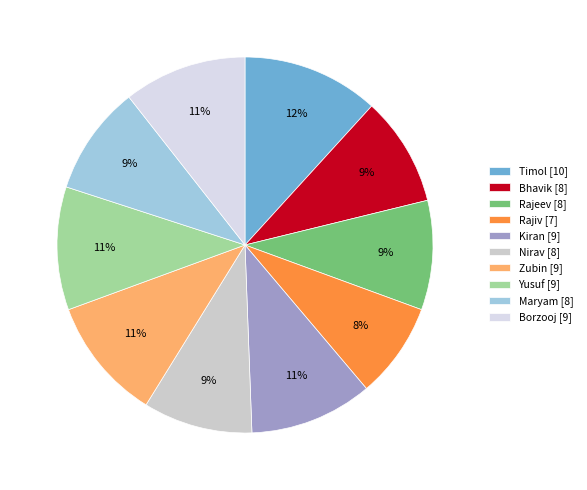

What percentage is NOT represented by Bhavik?

90.6%